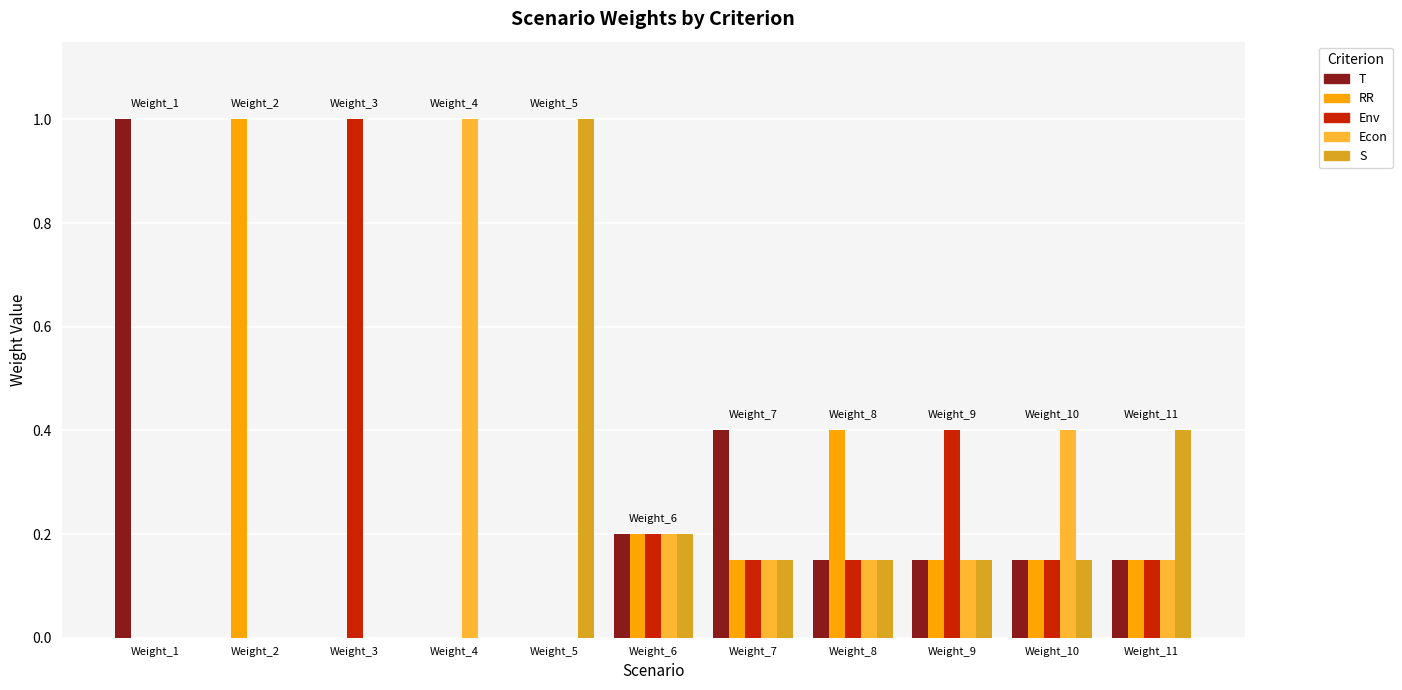

How many groups of bars are there?

11